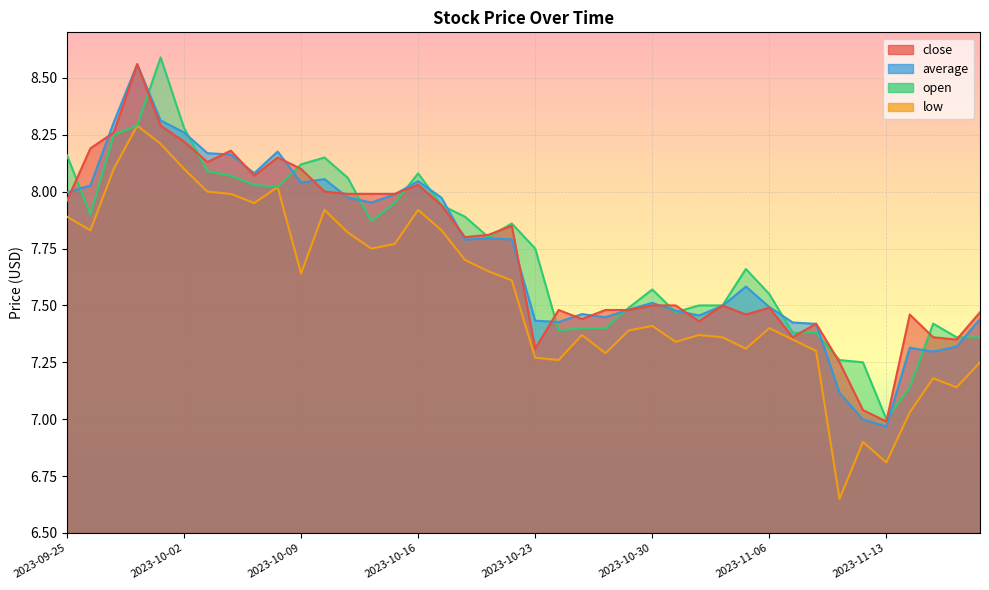

What is the total value across all series at 2023-11-14?

28.9